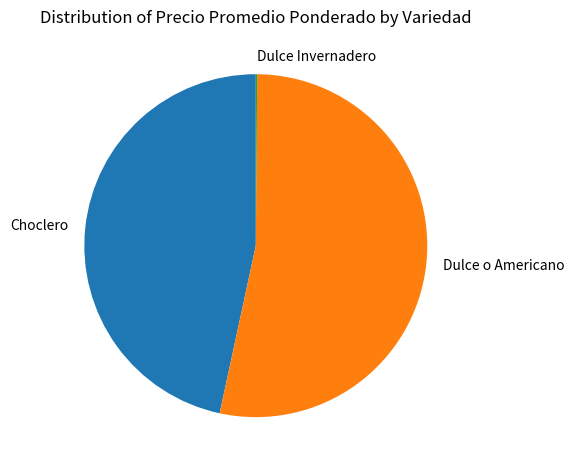

Is the sum of Choclero and Dulce o Americano greater than half?

Yes